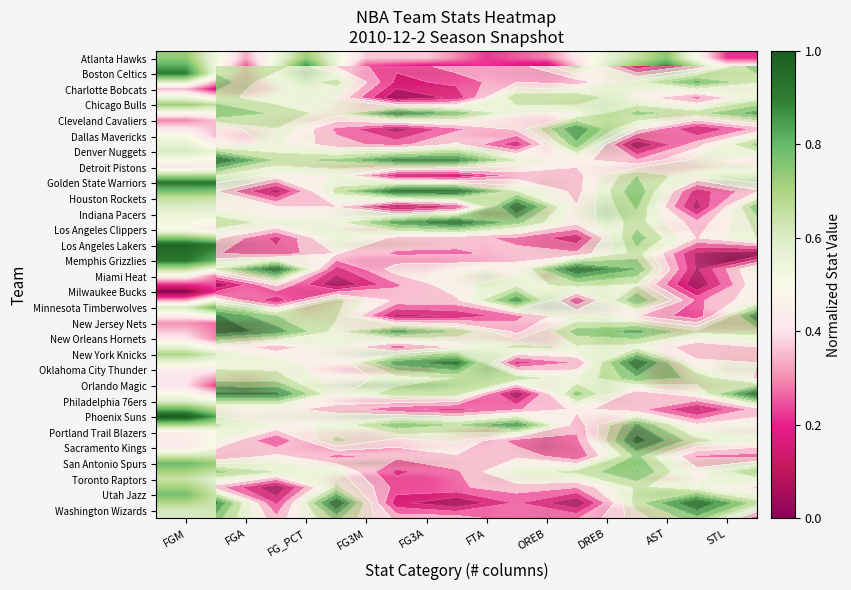

What is the greatest value displayed?

1.0